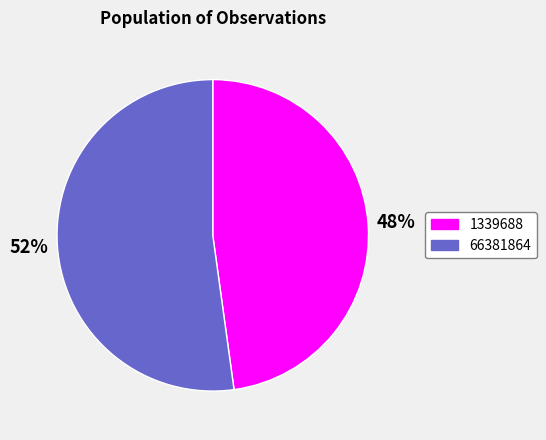

To the nearest percent, what is the combined percentage of 66381864 and 1339688?

100%